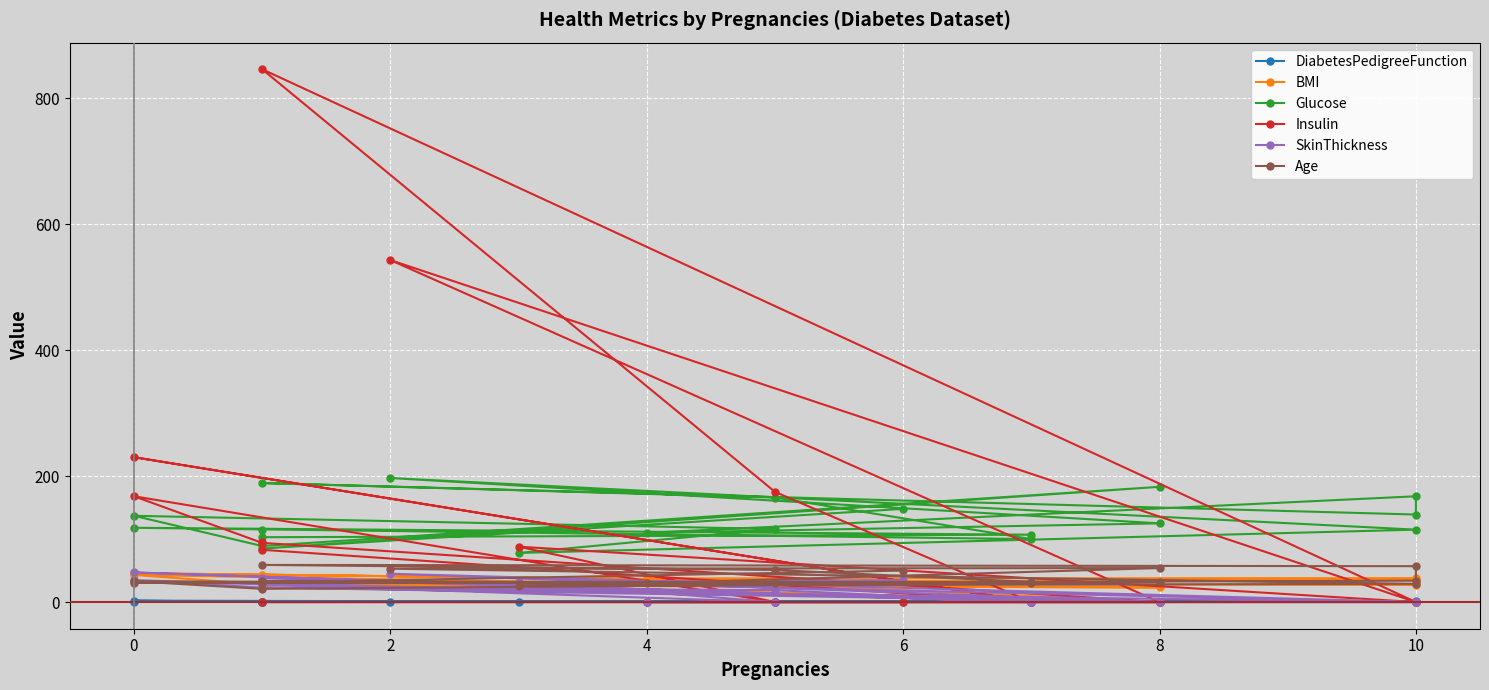

What is the total value across all series at 8?

171.8